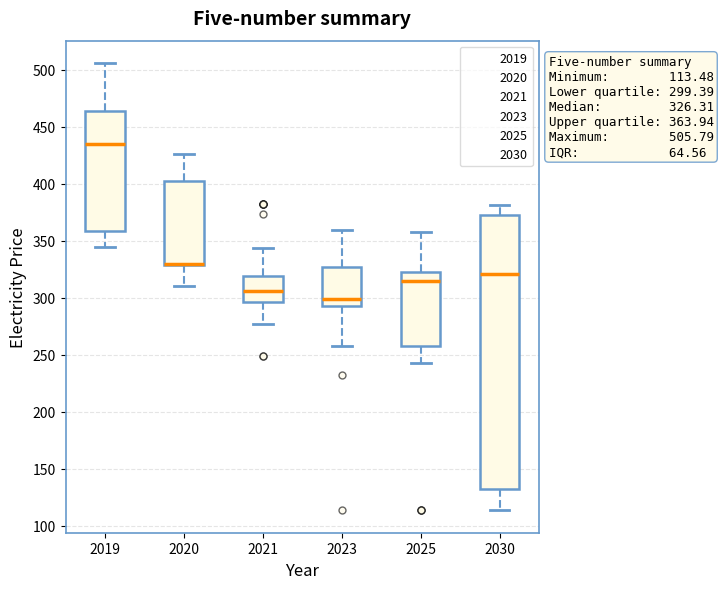

Which box is the tallest, from its lower edge to its upper edge?

2030